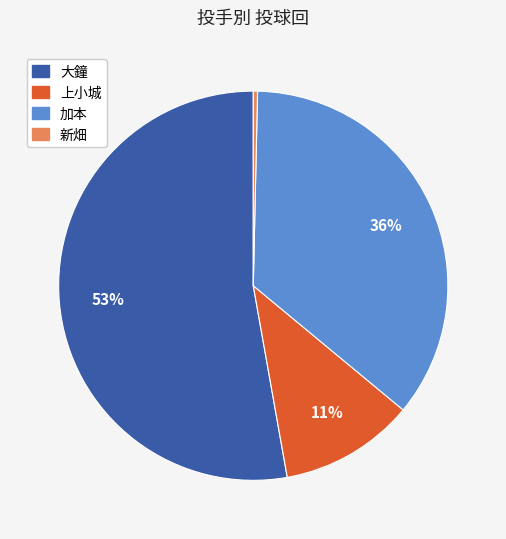

Combined, do 加本 and 上小城 account for over 50%?

No